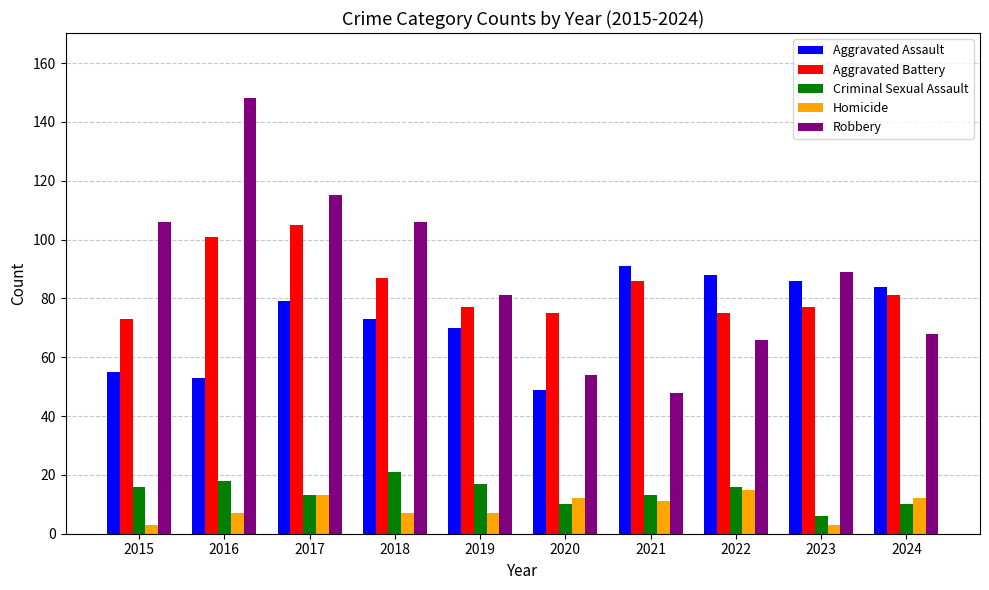

Reading right to left, what are all the values shown in this chart?

Aggravated Assault: 84	86	88	91	49	70	73	79	53	55
Aggravated Battery: 81	77	75	86	75	77	87	105	101	73
Criminal Sexual Assault: 10	6	16	13	10	17	21	13	18	16
Homicide: 12	3	15	11	12	7	7	13	7	3
Robbery: 68	89	66	48	54	81	106	115	148	106